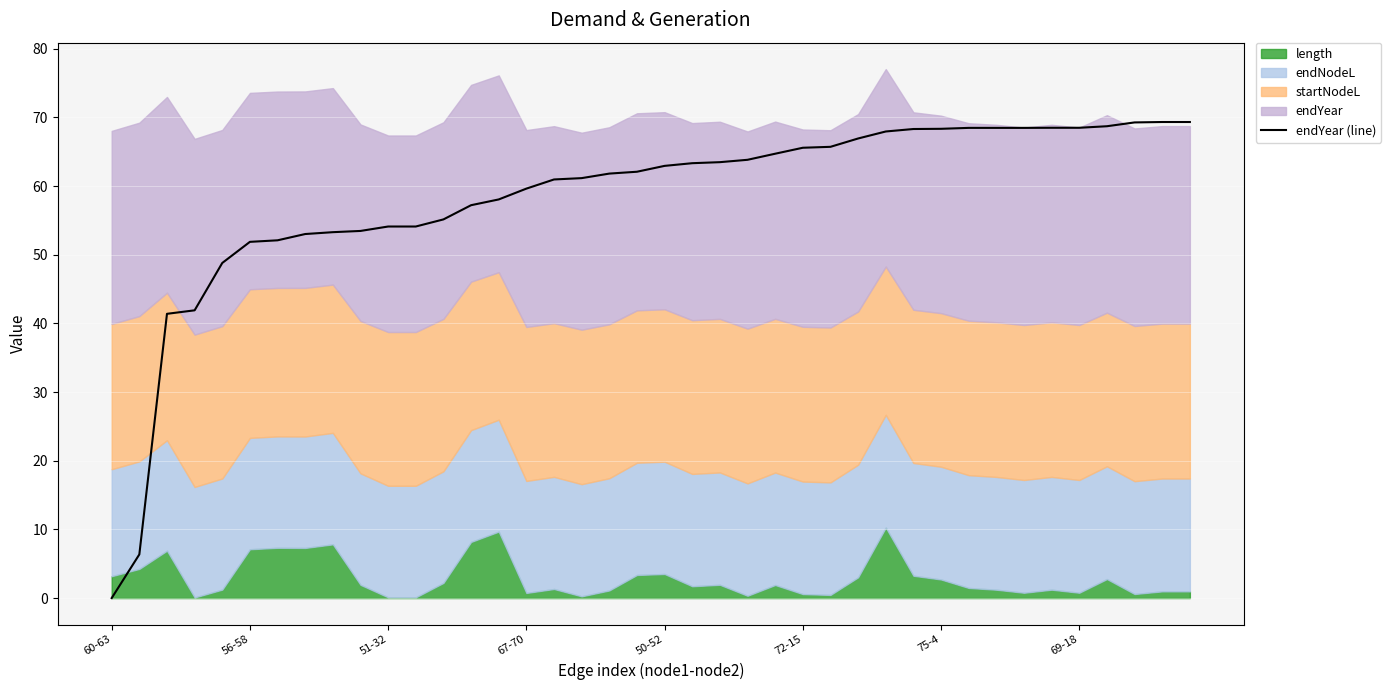

Does the chart display data point markers on the line(s)?

No